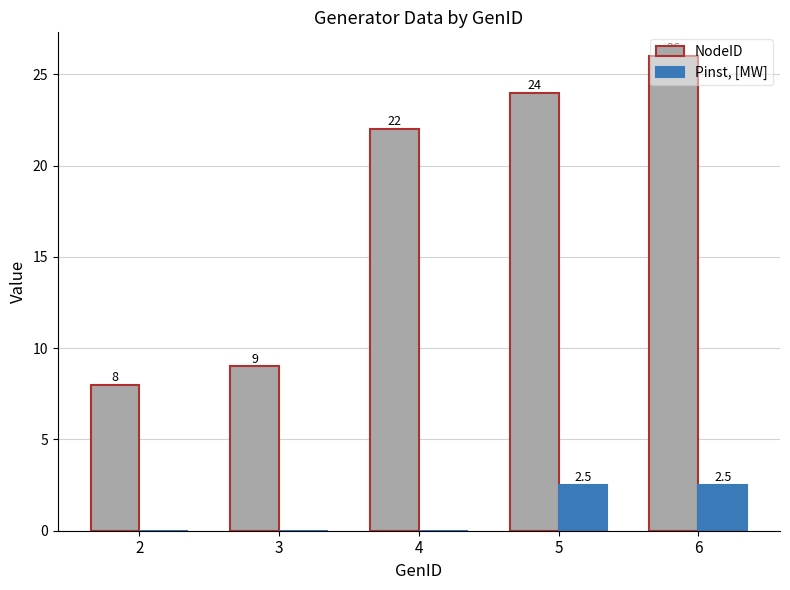

Read the Pinst, [MW] value at 6.

2.5